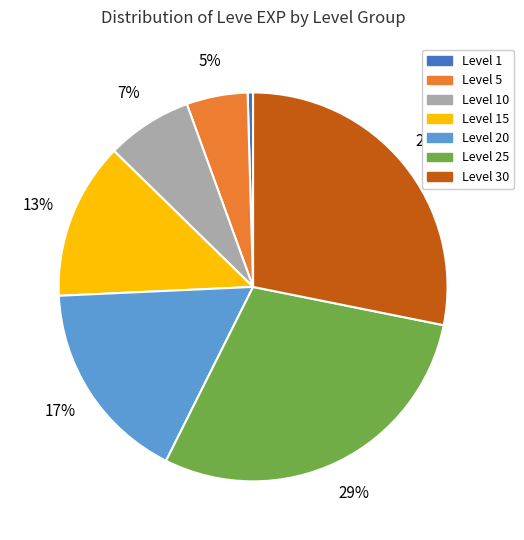

How many segments does this pie chart have?

7